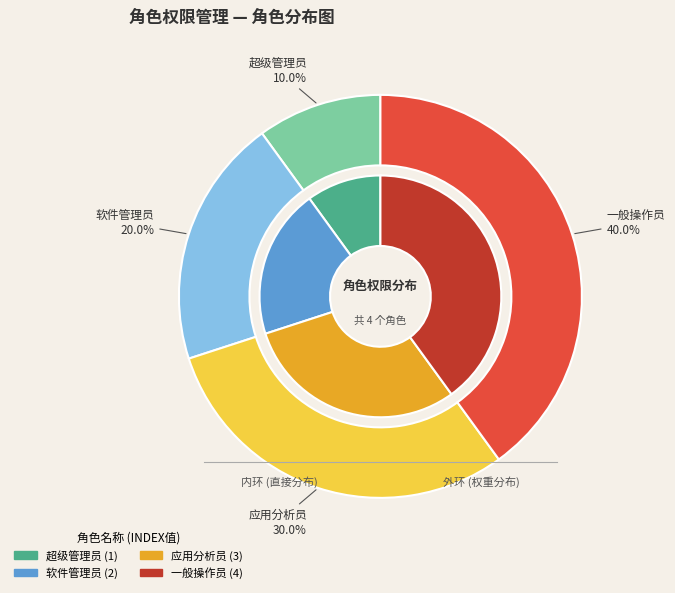

Does 应用分析员 represent more than half of the total?

No